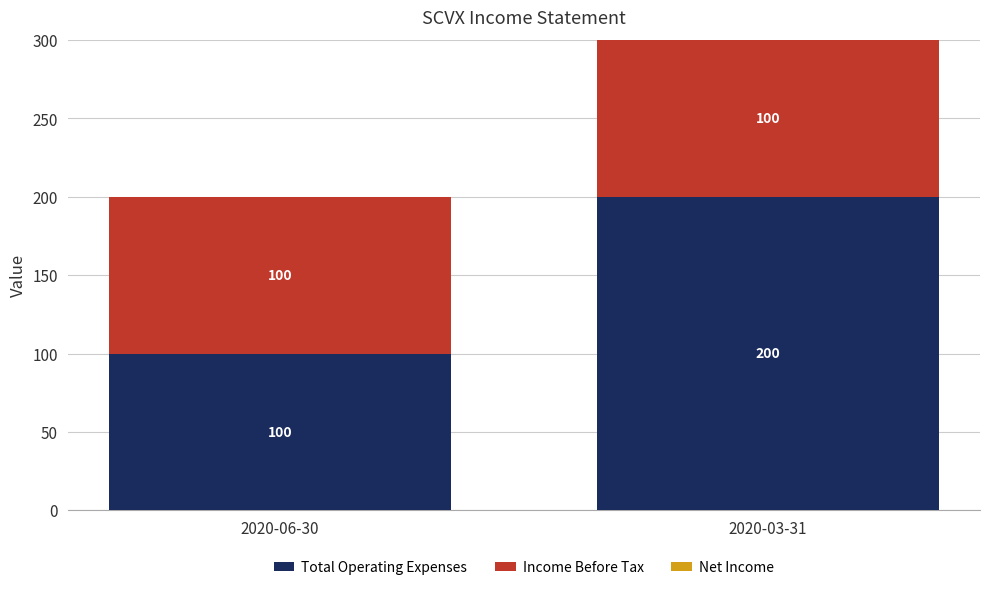

What is the total value across all series at 2020-03-31?

300